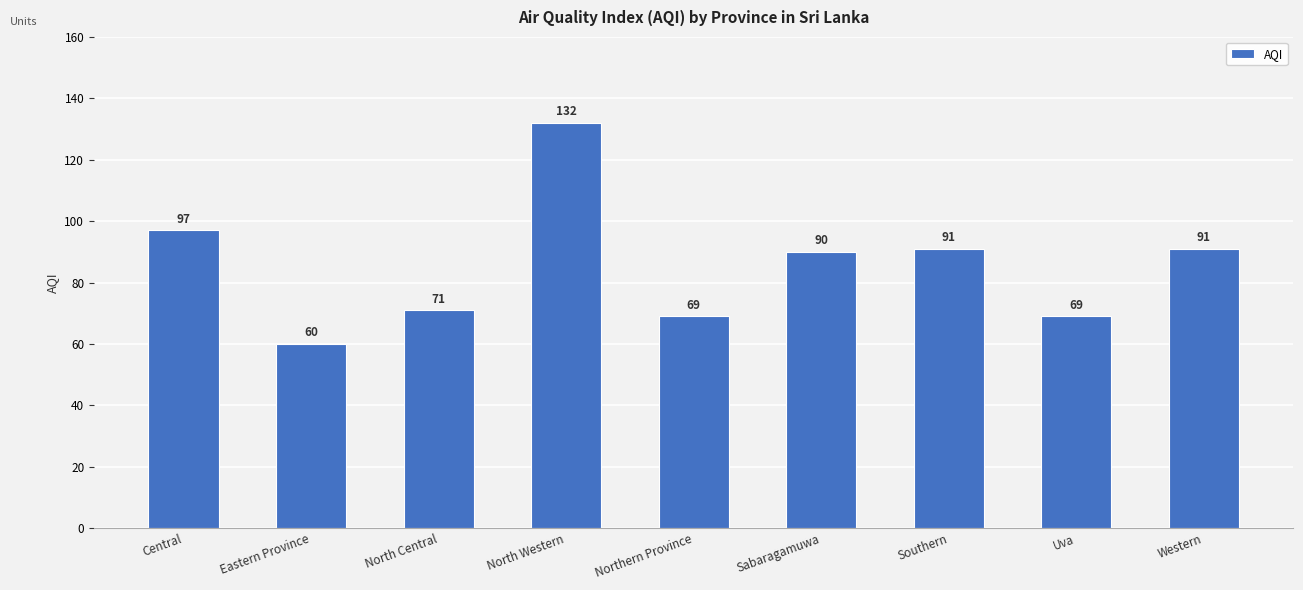

At which label is the value closest to 96?

Central